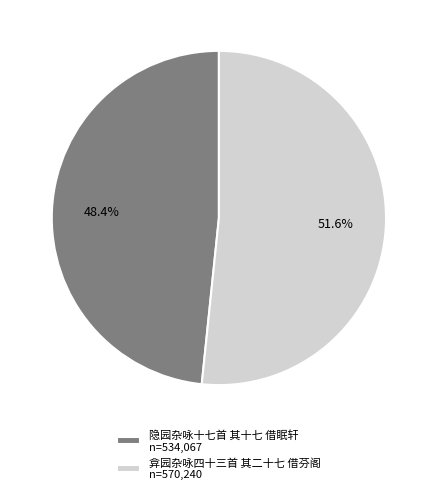

How many slices are in this pie chart?

2